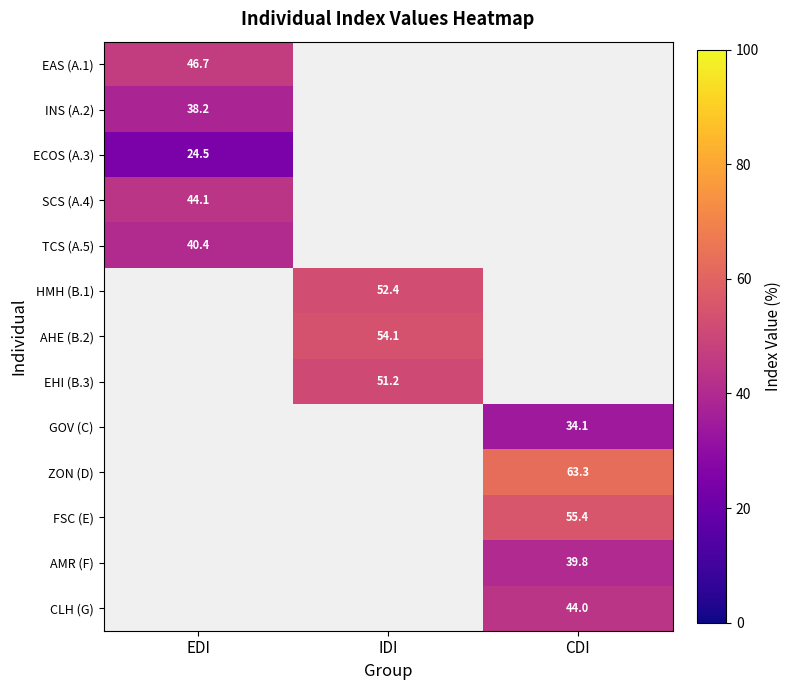

How many distinct data groups are displayed?

13